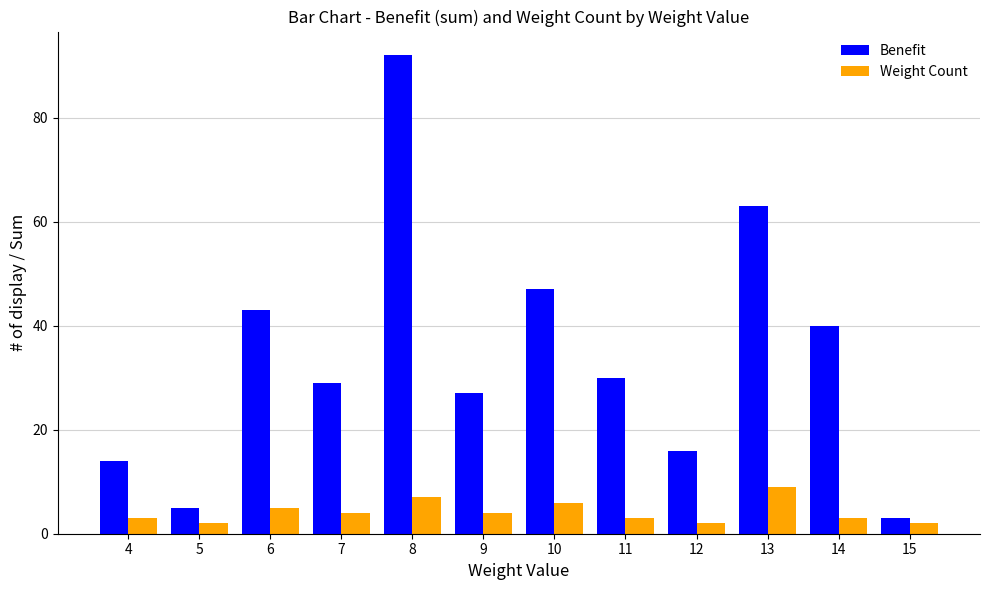

Is it true that Benefit equals 22 at 14?

False